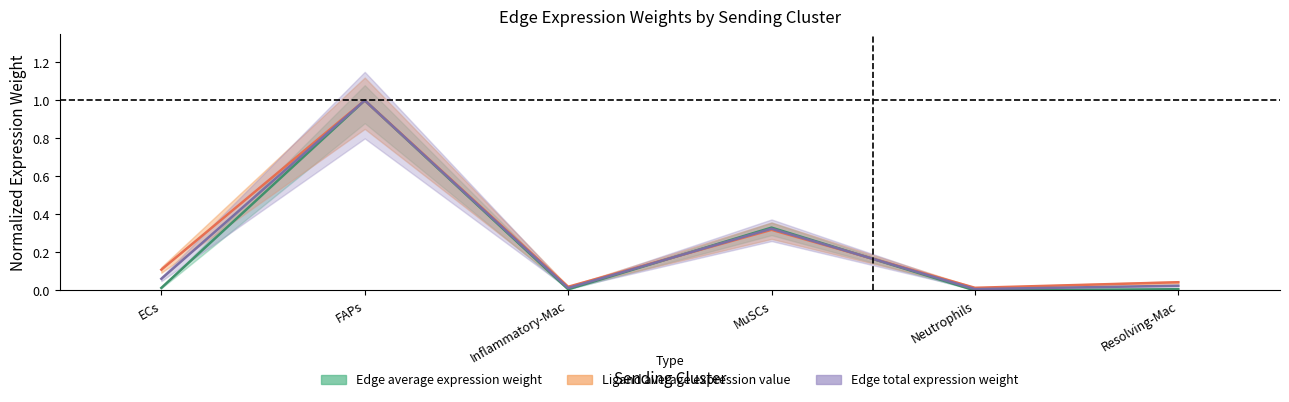

What is the difference between the highest and lowest values at ECs?

0.1